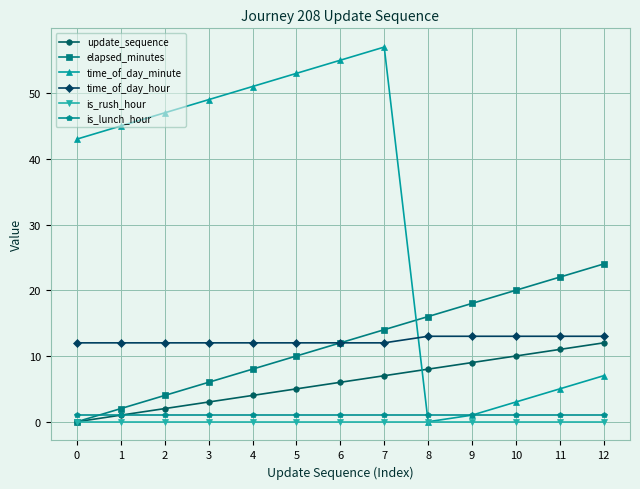

At which category does time_of_day_minute reach its first local valley?

8